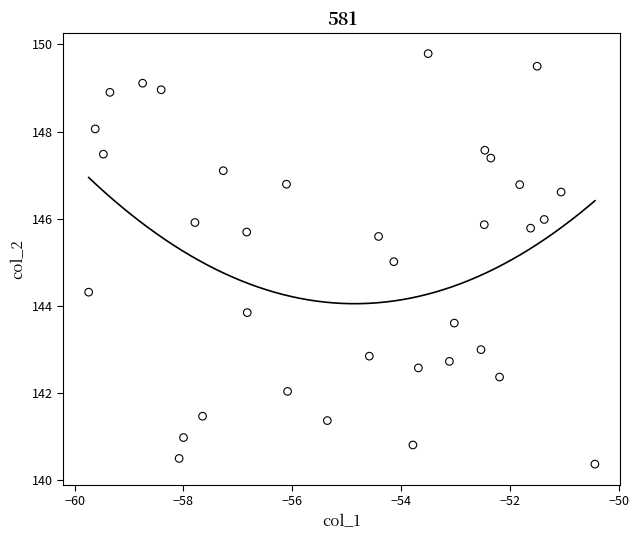

What is the range of Y values (max minus min)?

9.4